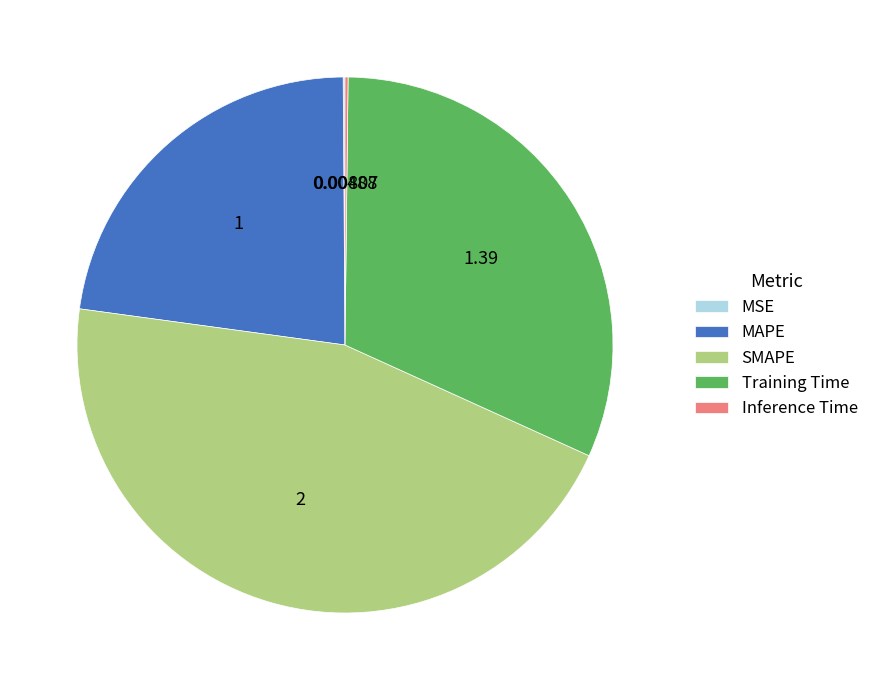

Is there a majority slice in this chart?

No